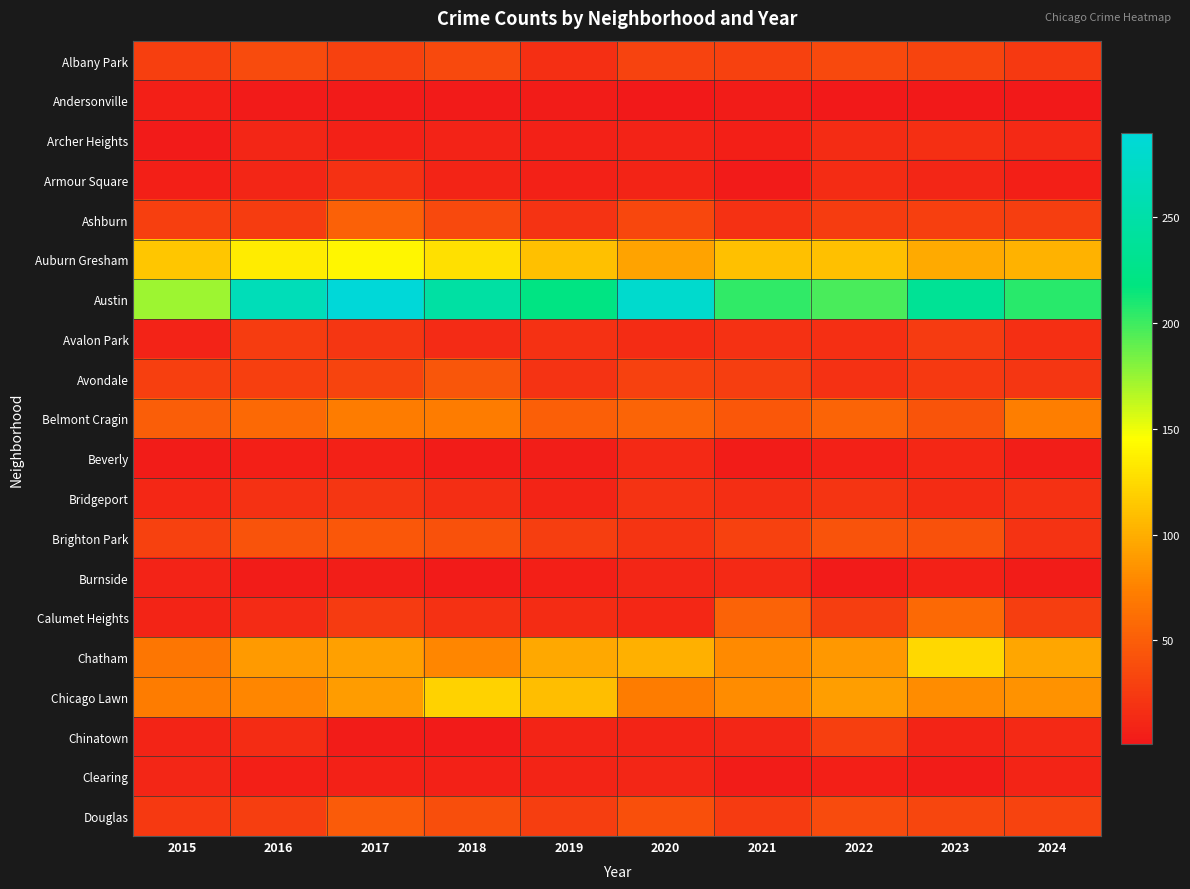

Which series has the largest total across all categories?

Austin